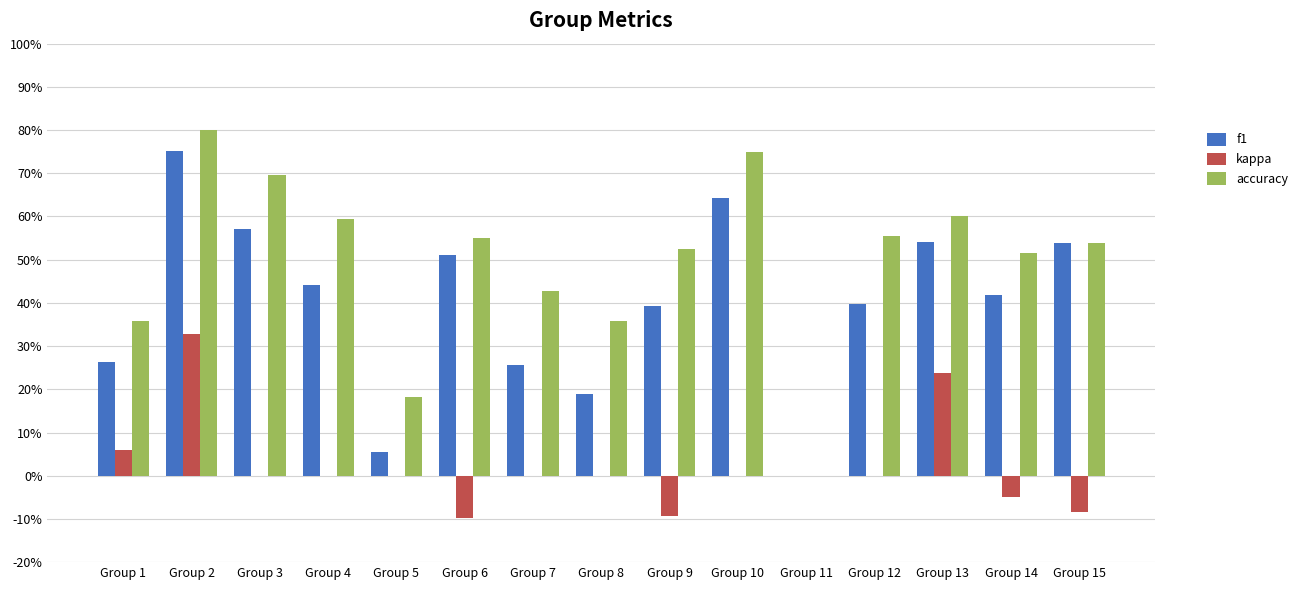

Does the chart contain stacked bars?

No